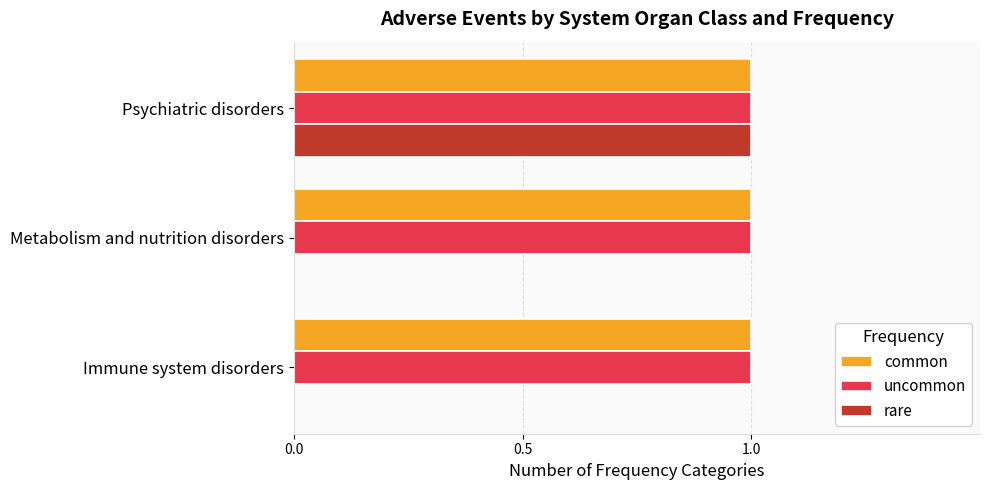

Between Immune system disorders and Psychiatric disorders, which series saw the biggest shift?

rare